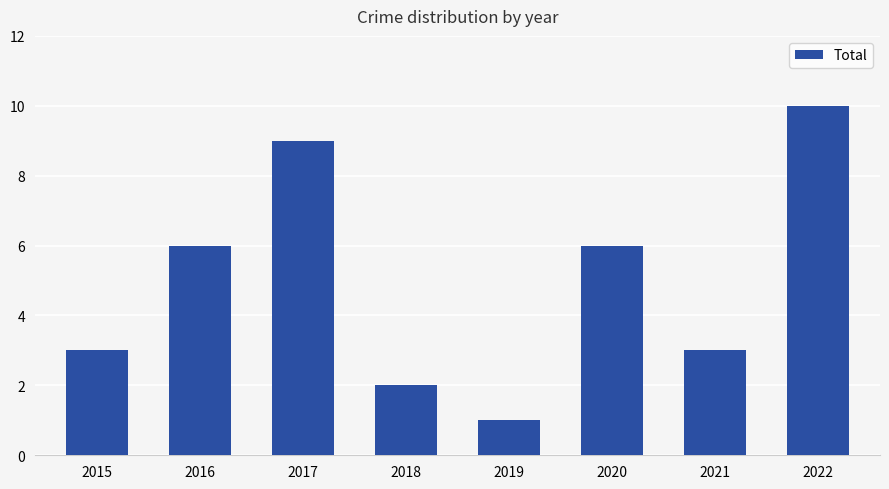

What is the value of the 7th bar from the left?

3